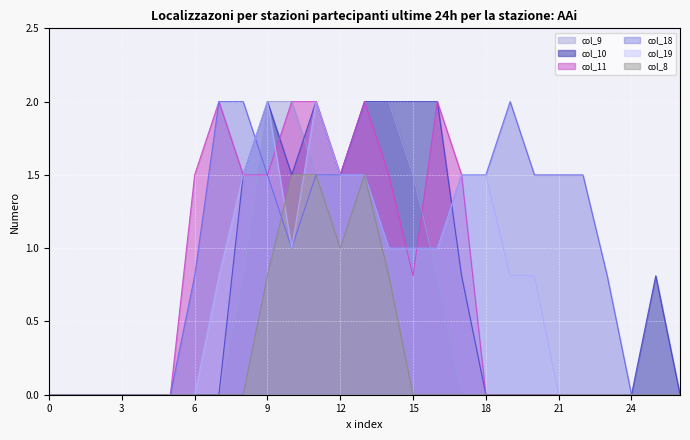

At which category does col_18 reach its first local valley?

10